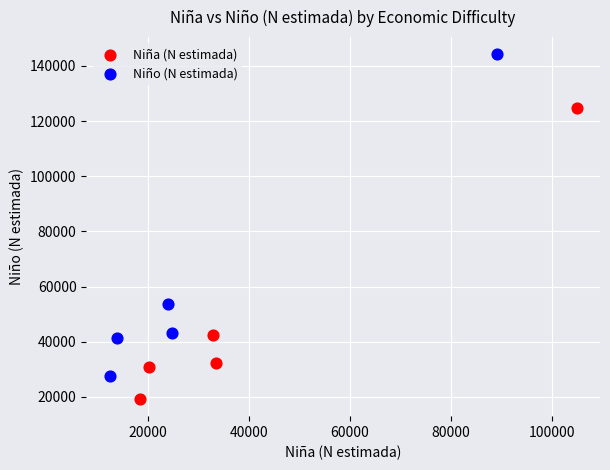

Which series contains the highest Y value?

Niño (N estimada)